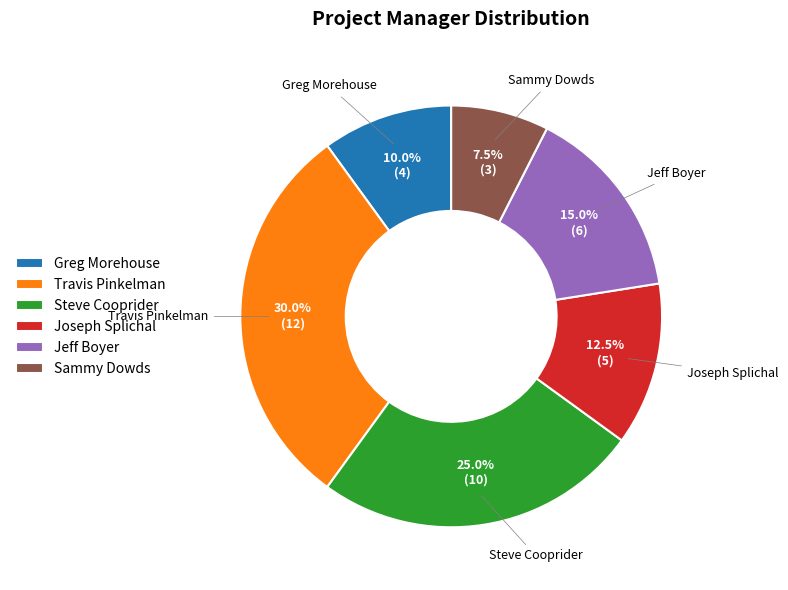

Does Sammy Dowds represent more than half of the total?

No